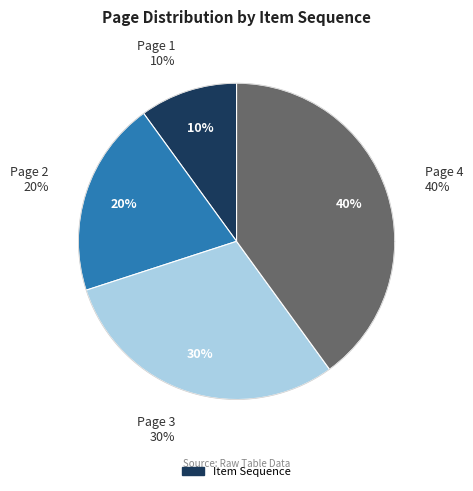

Is the sum of Page 2 and Page 4 greater than half?

Yes